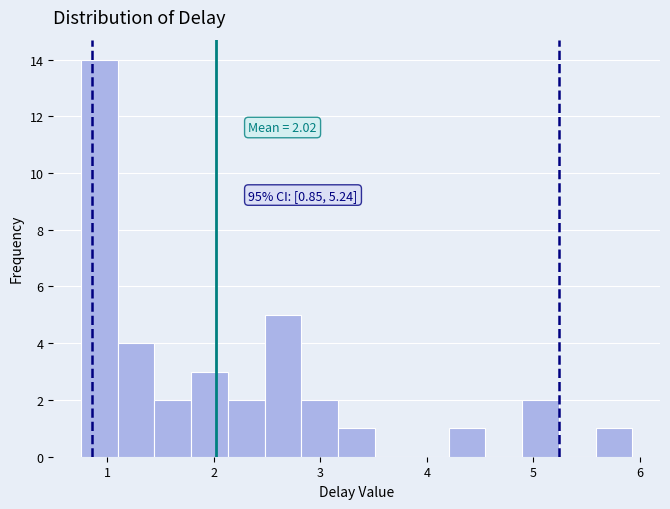

Read against the x-axis, roughly where is the centre of the tallest bar?

0.9